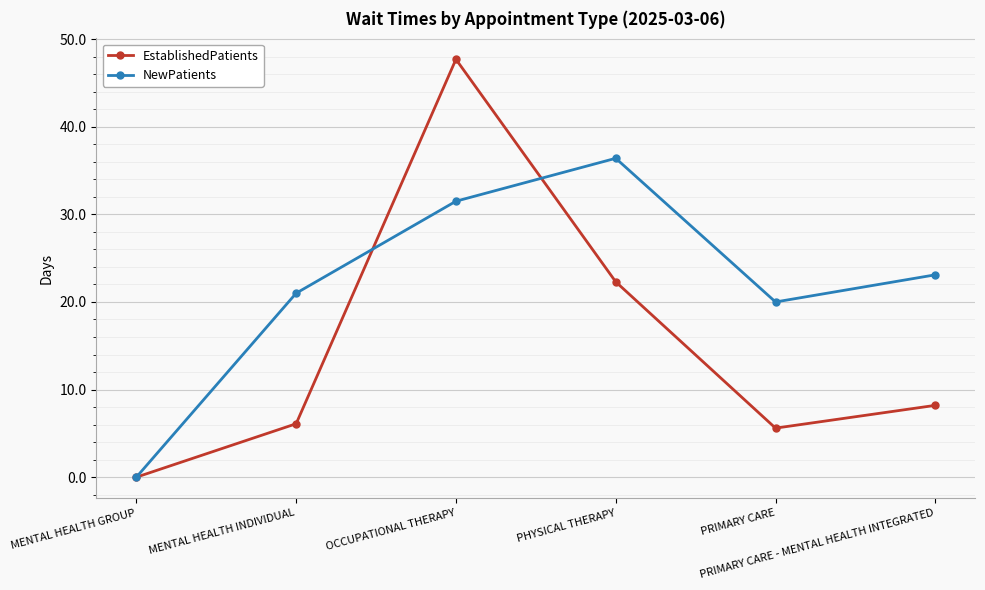

What is the greatest value displayed?

47.7